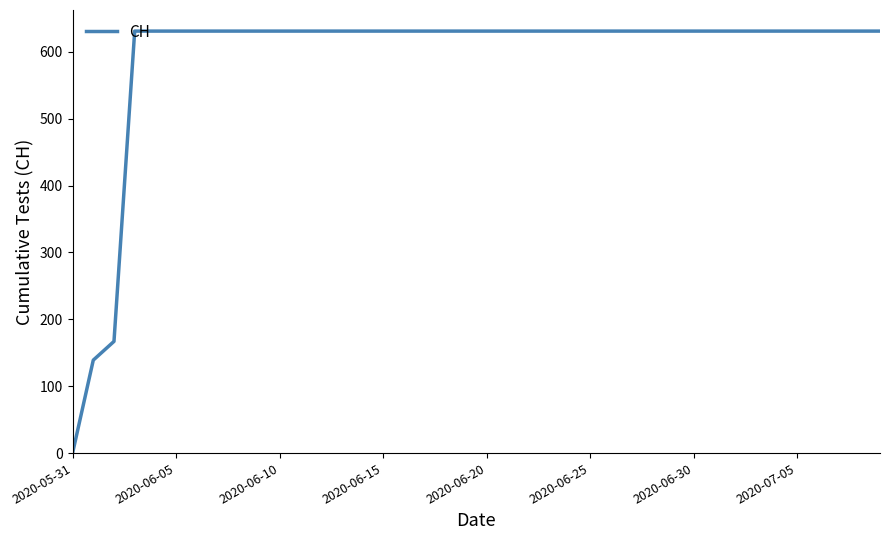

At which category does the chart reach its minimum across all series?

2020-05-31